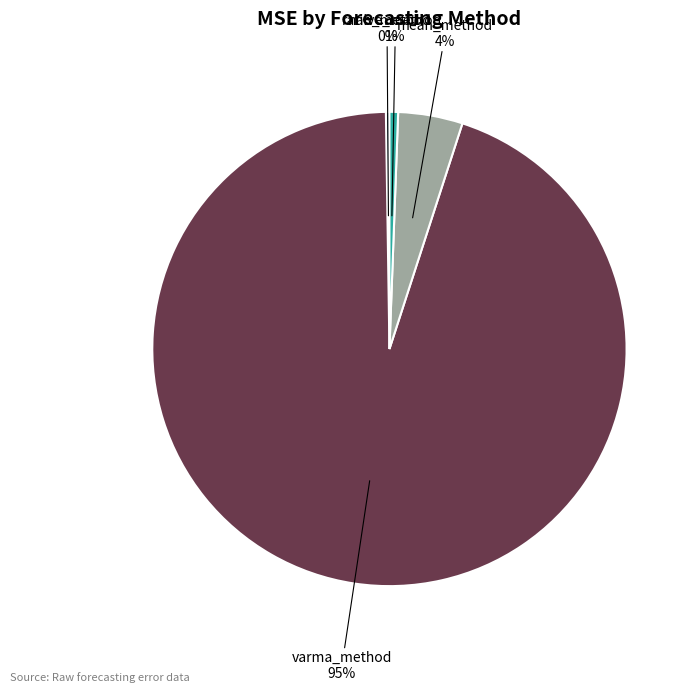

Does any single category account for the majority?

Yes